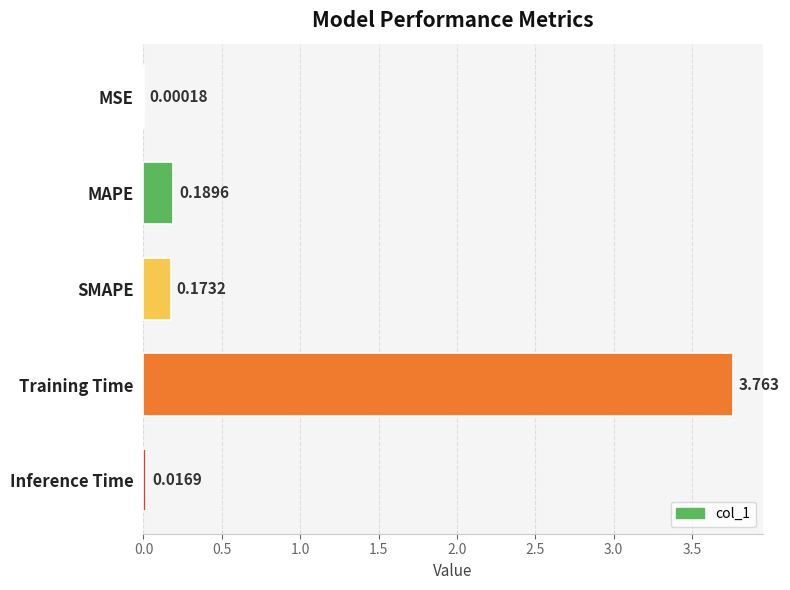

How many categories are shown in the chart?

5